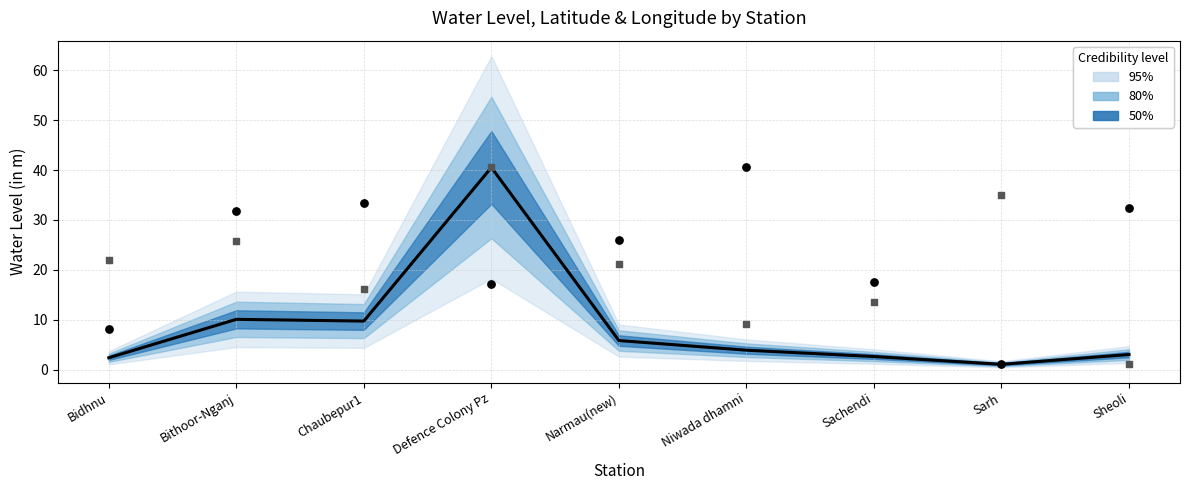

At how many categories does at least one series exceed 2?

9